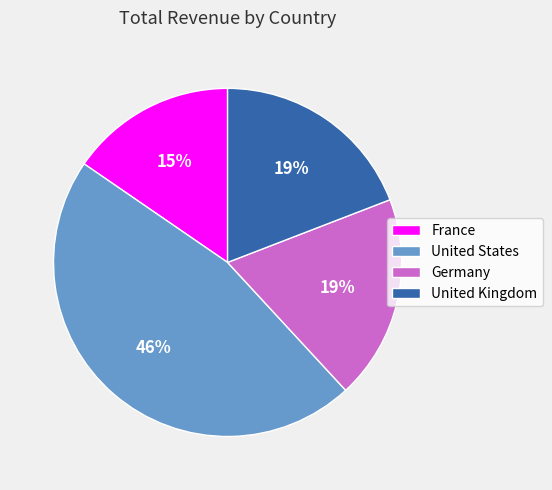

Is the sum of Germany and France greater than half?

No